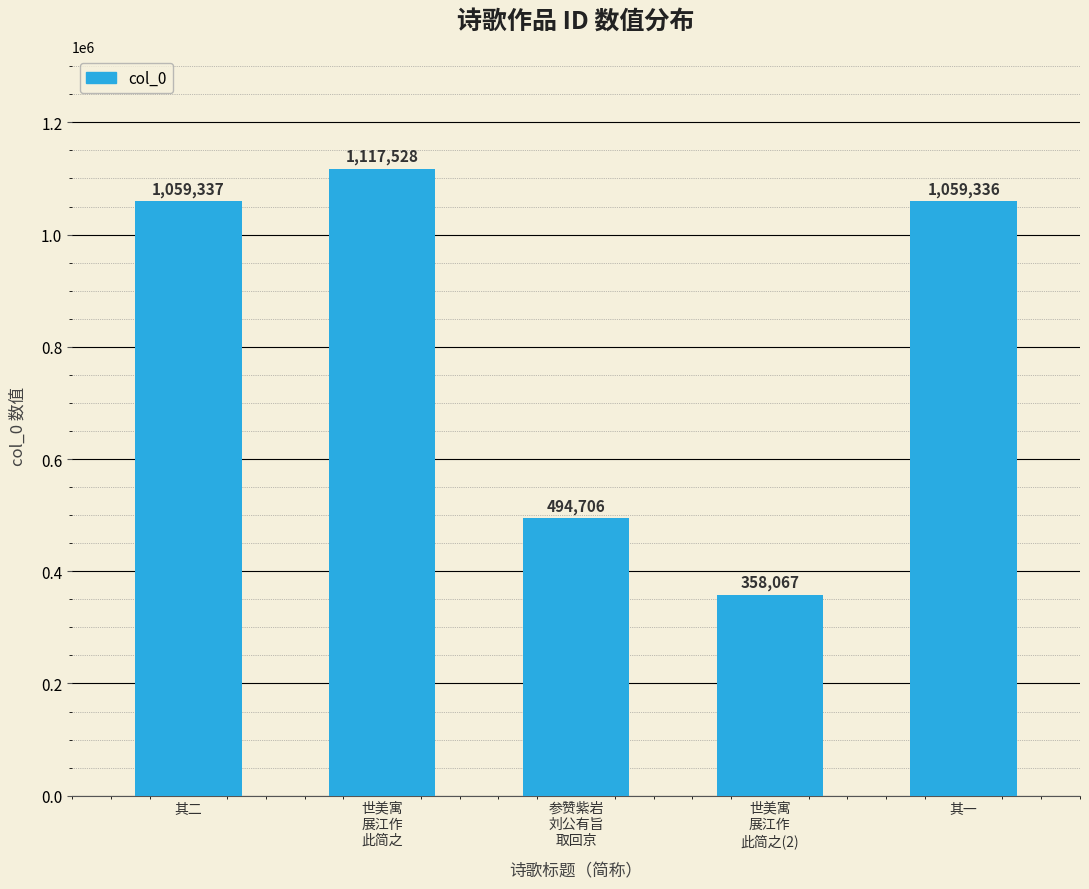

Between 世美寓
展江作
此简之(2) and 其一, which is larger?

其一